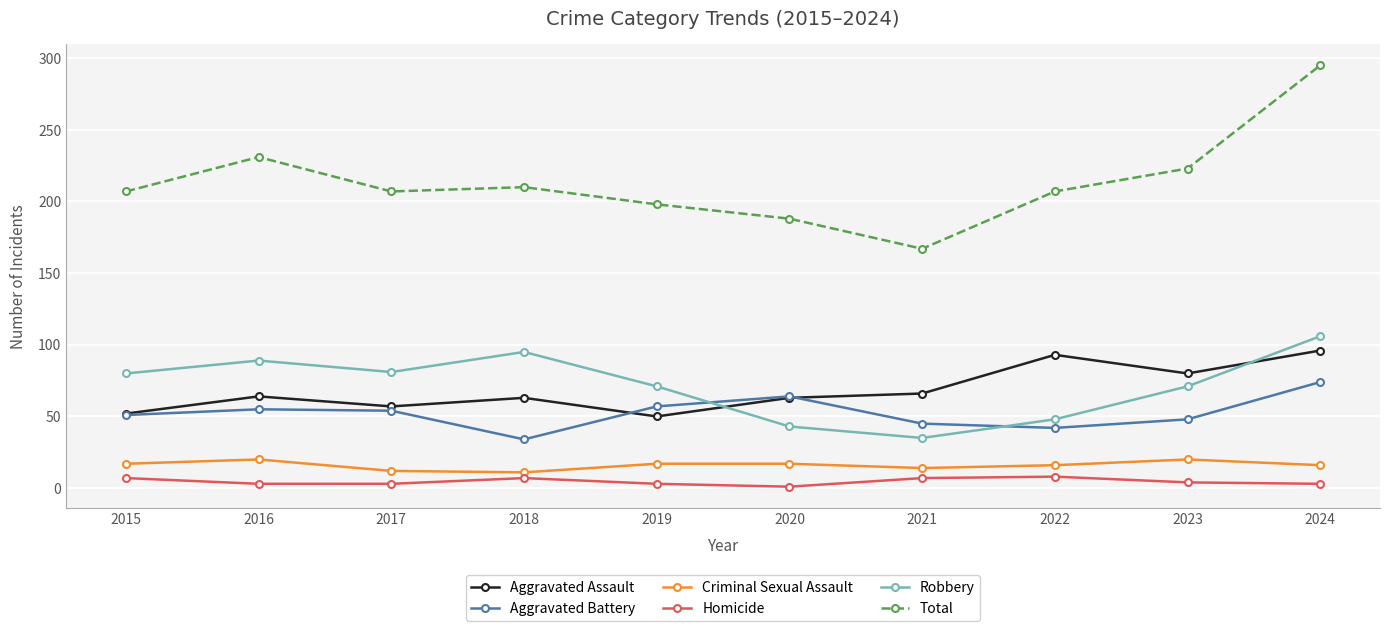

At how many categories does at least one series exceed 288?

1